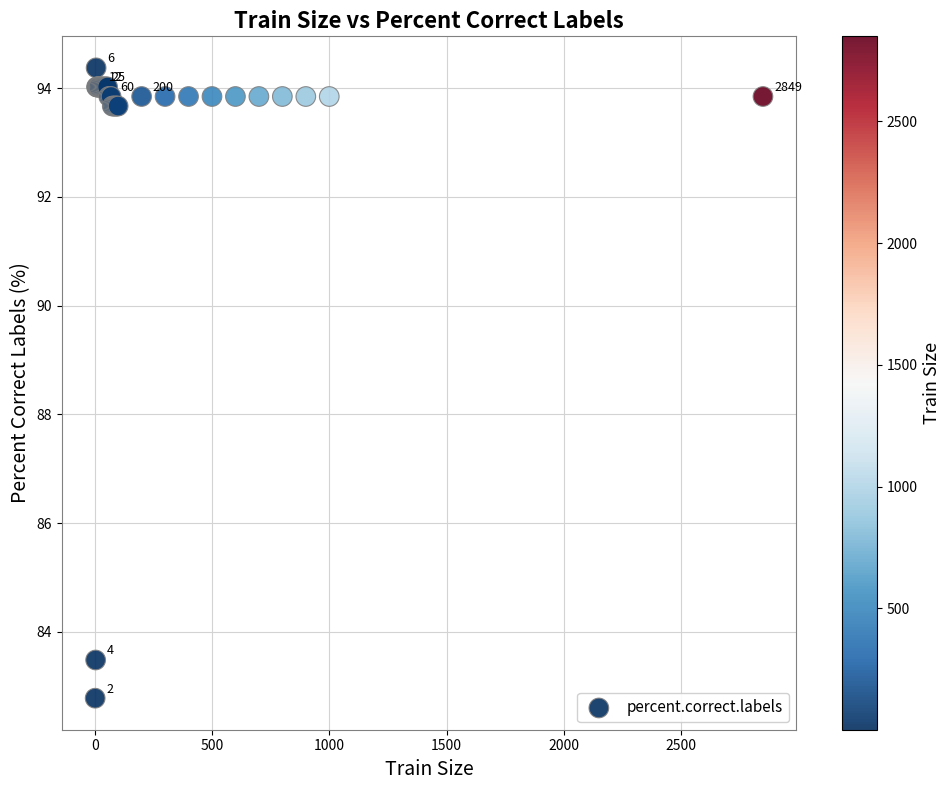

What Y value in the scatter plot is closest to 88?

83.5